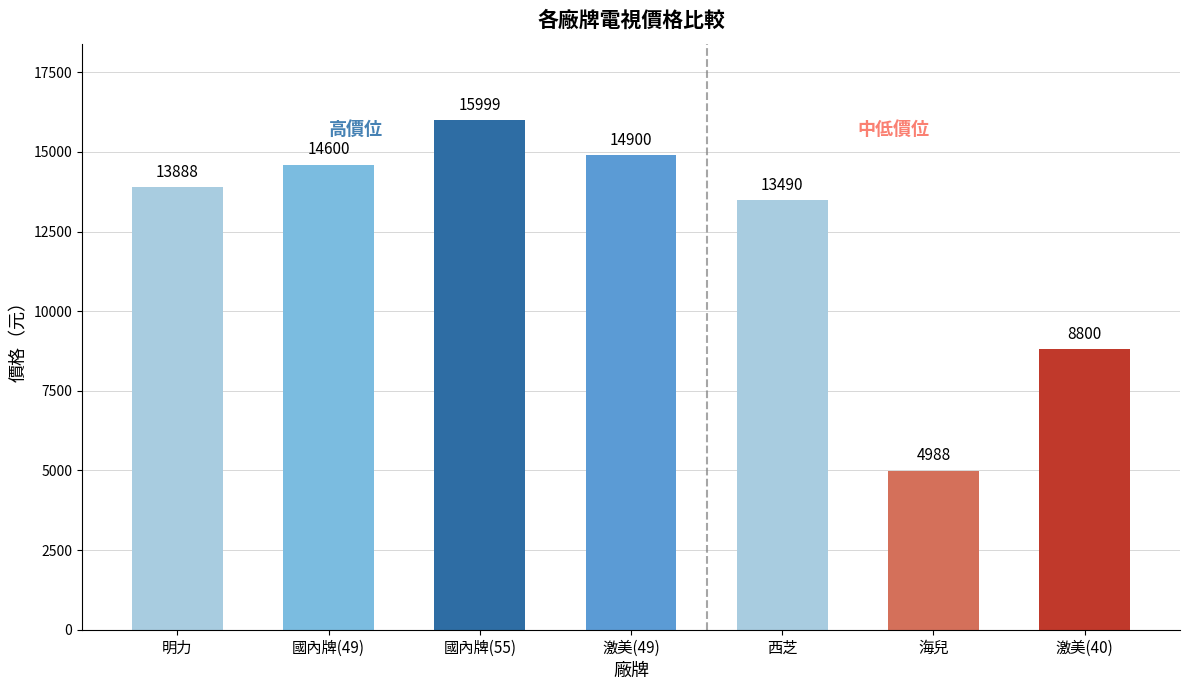

Reading right to left, transcribe all the data shown in this chart.

激美(40)=8800	海兒=4988	西芝=13490	激美(49)=14900	國內牌(55)=15999	國內牌(49)=14600	明力=13888